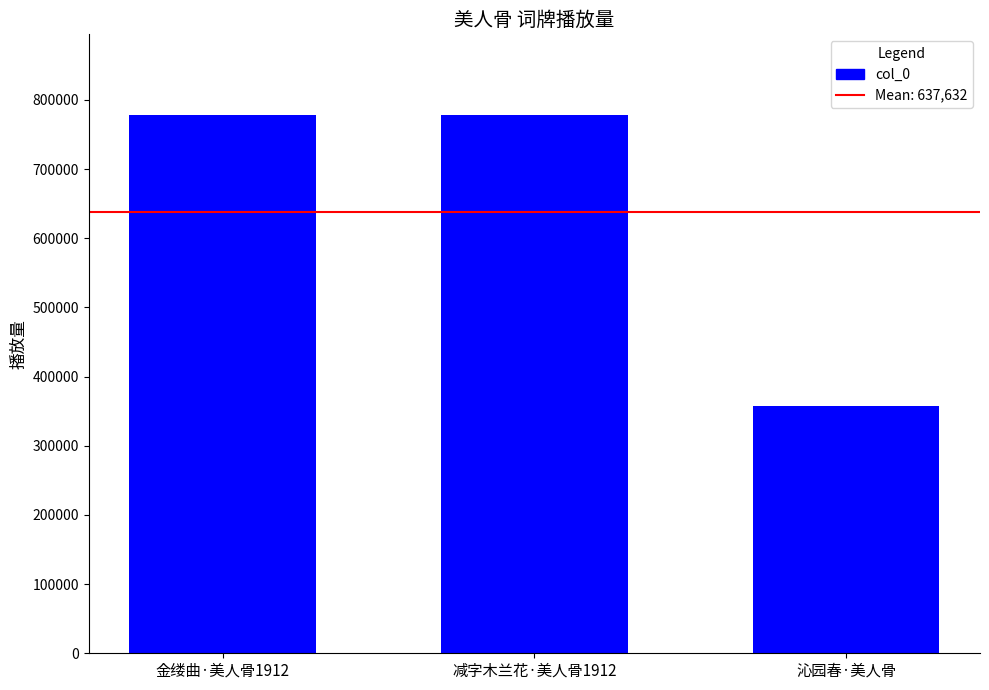

What is the change in value from 减字木兰花·美人骨1912 to 沁园春·美人骨?

-421086